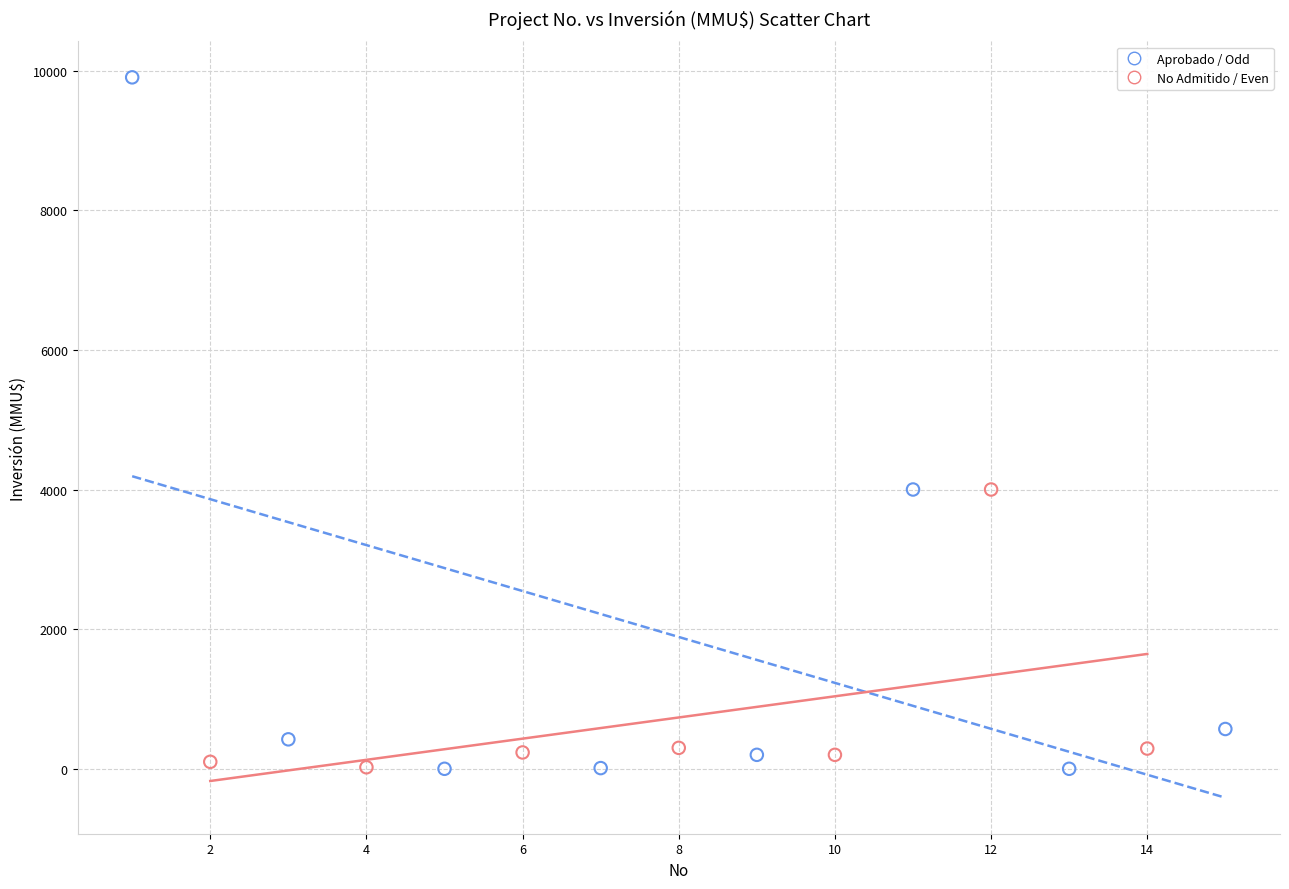

Which series contains the highest Y value?

Aprobado / Odd